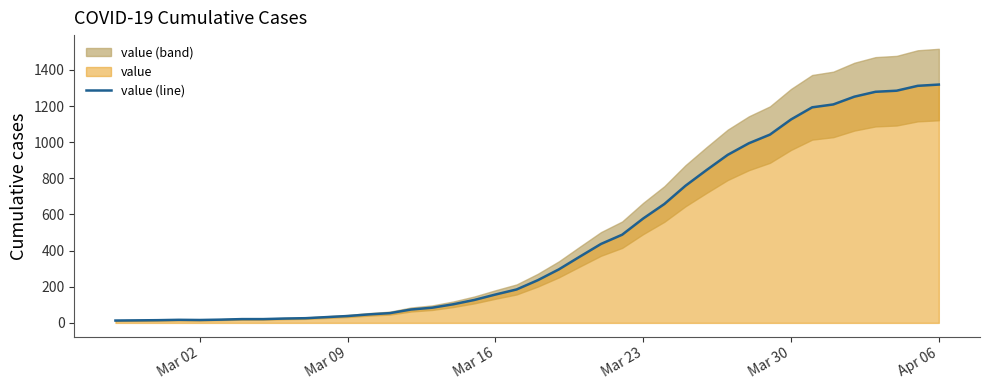

What is the value of the 19th point from the left?

157